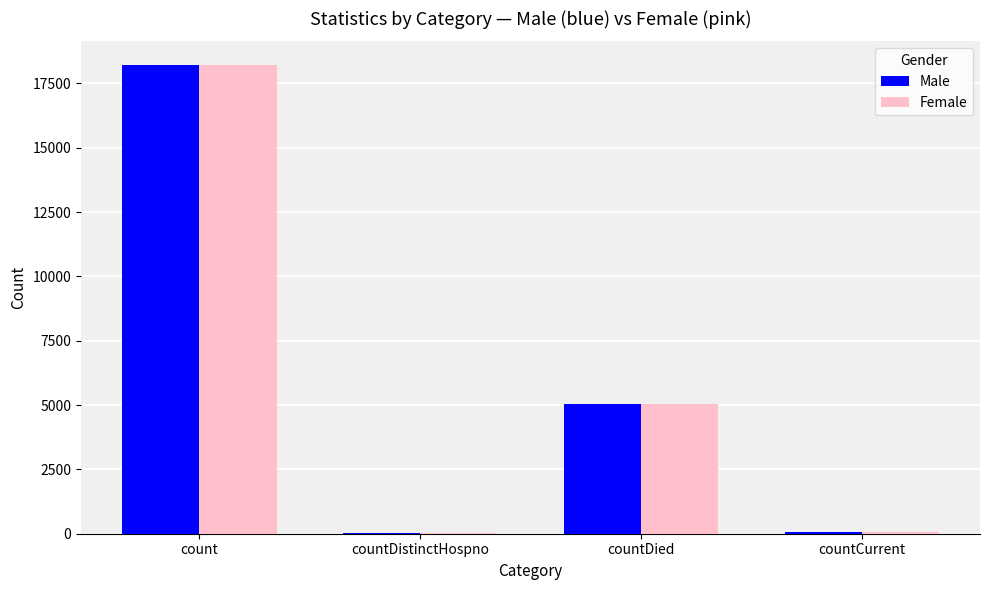

What are all the series names shown in the legend?

Male, Female